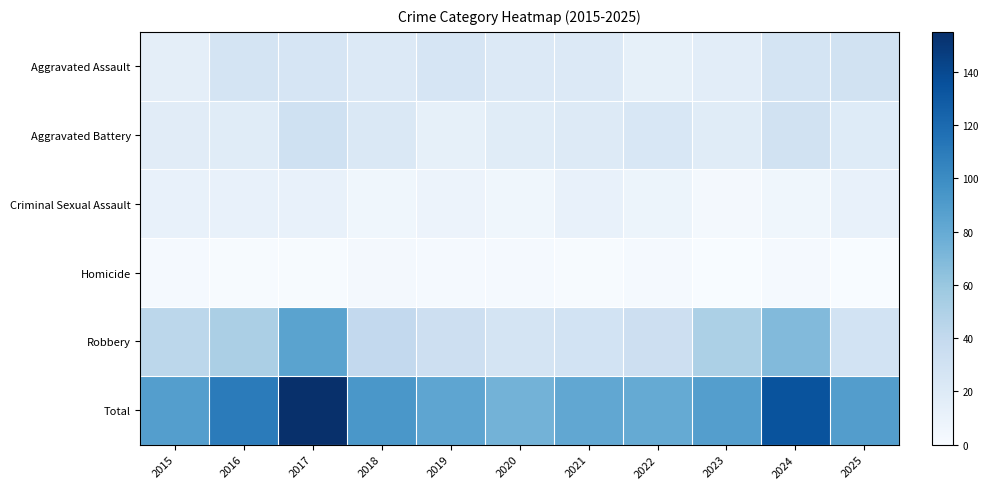

Which has a higher value, 2018 or 2025?

2025